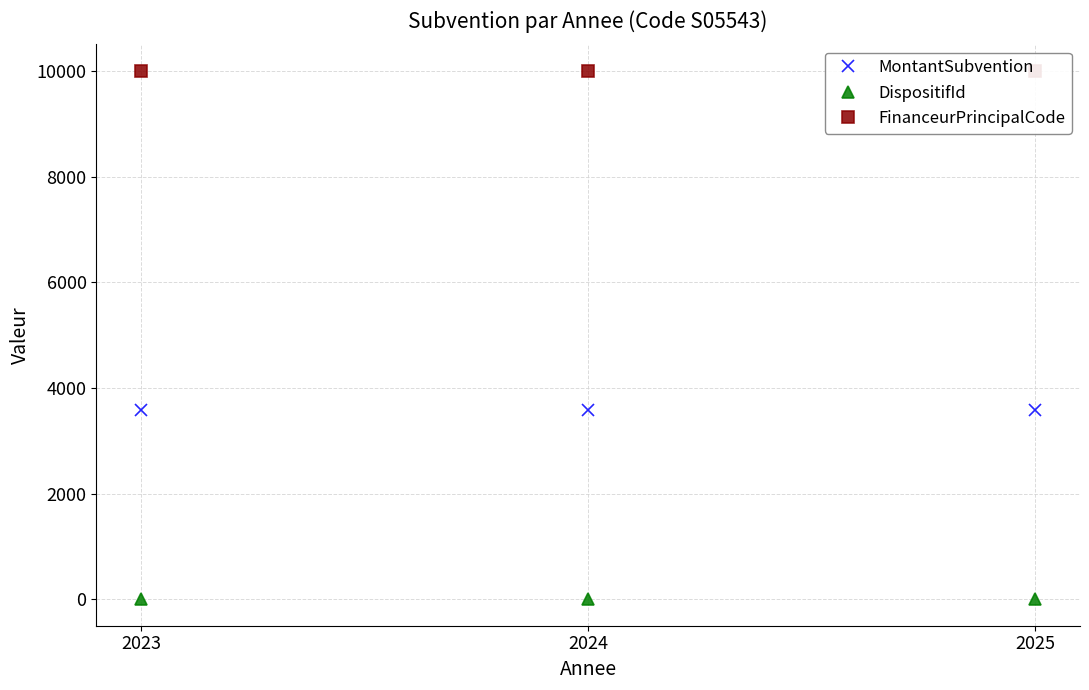

Between 2023 and 2024, which is larger?

2023